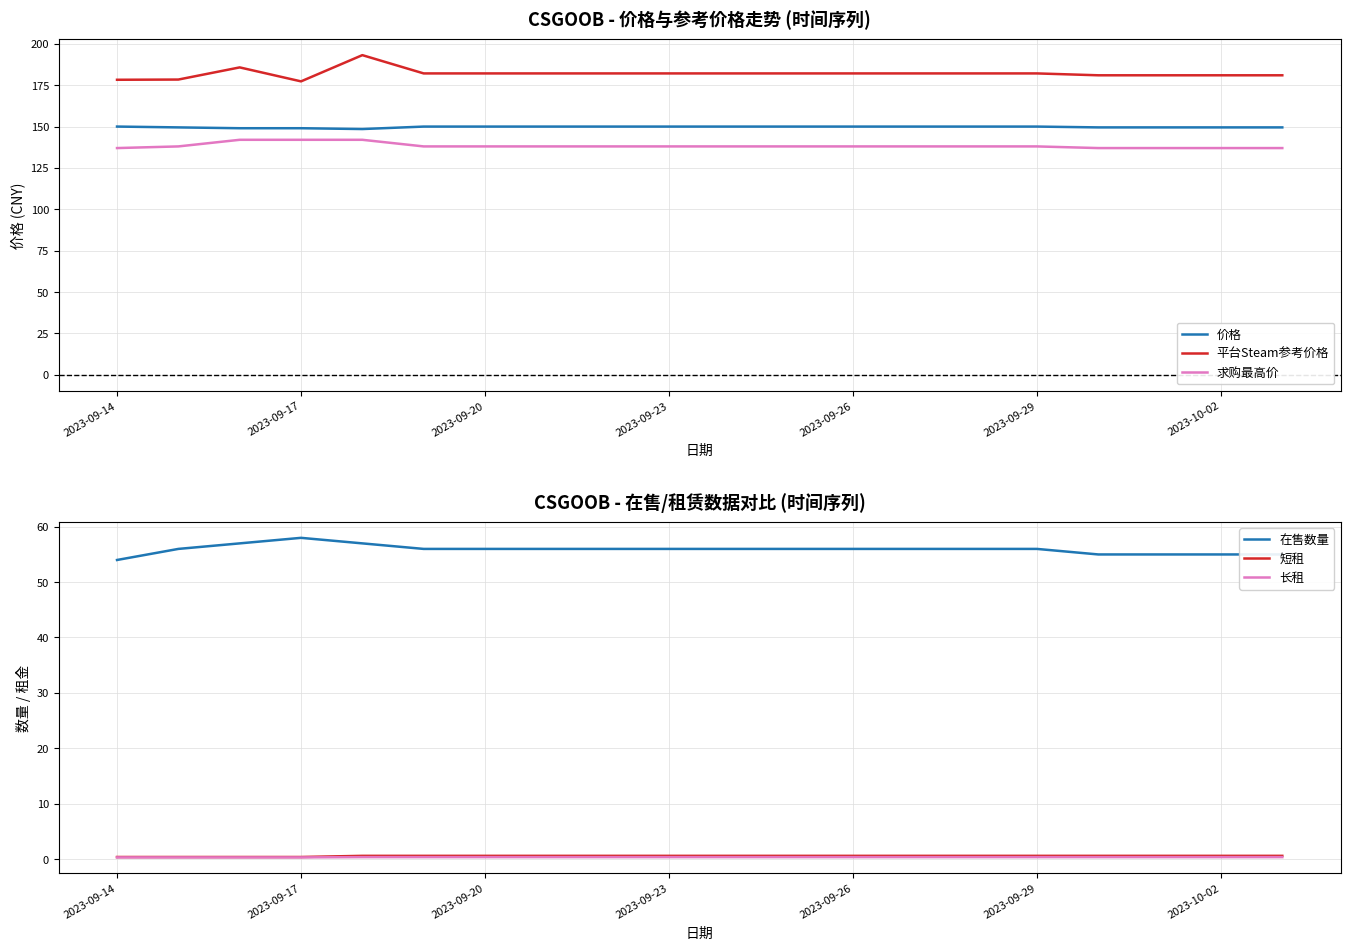

What is the minimum value for 价格?

148.5